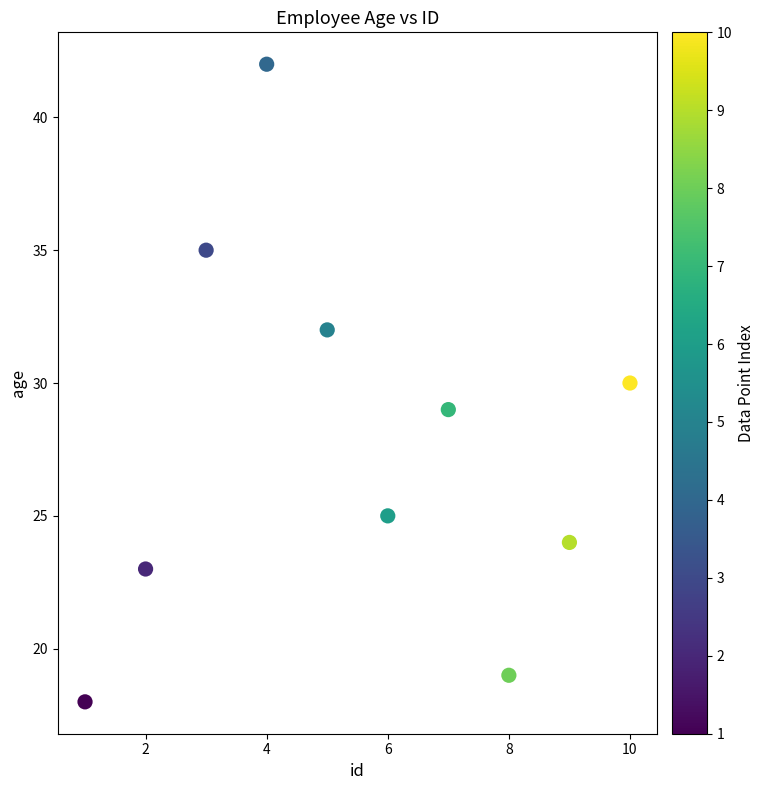

What is the range of X values (max minus min)?

9